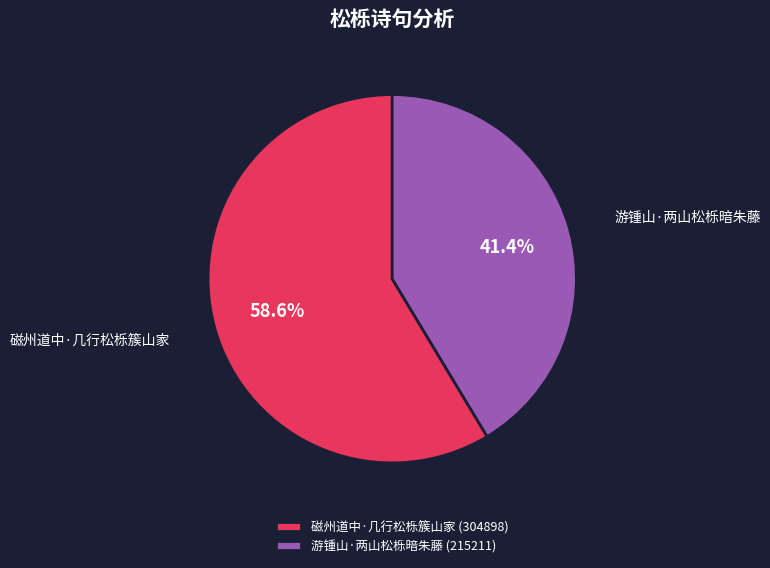

Is it true that 游锺山·两山松栎暗朱藤 is 41% of the pie?

True